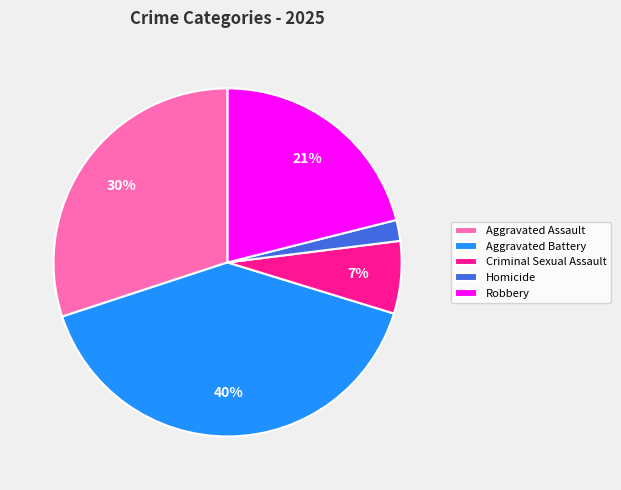

To the nearest percent, what percentage of the pie is Aggravated Assault?

30%